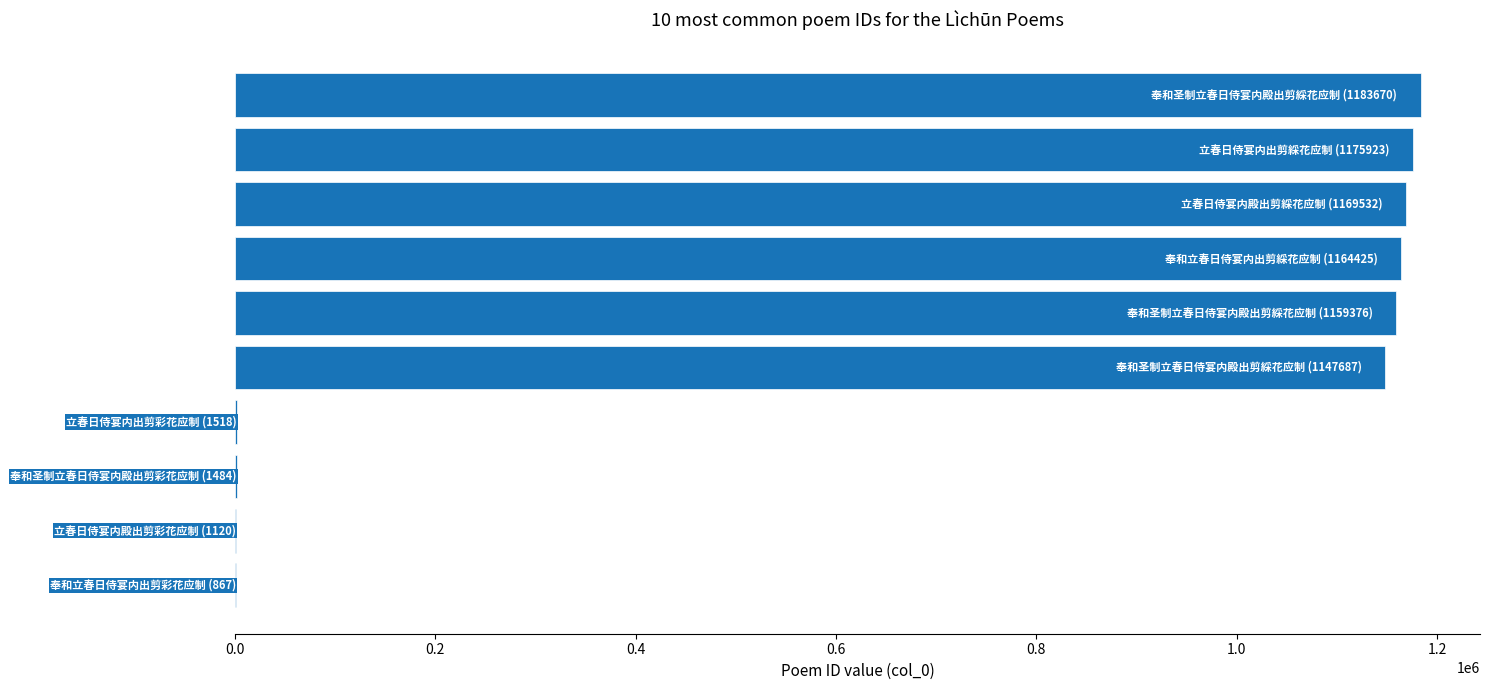

What is the maximum value shown in the chart?

1183670